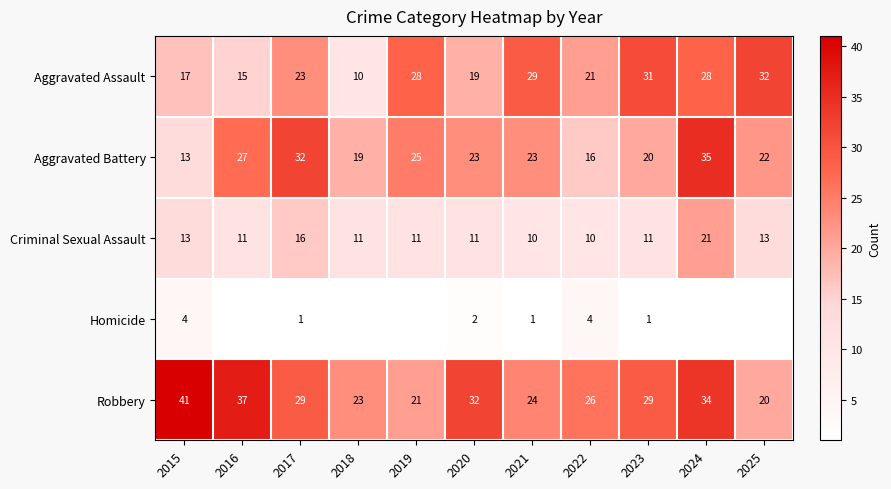

At 2020, list the series in order from largest to smallest.

Robbery, Aggravated Battery, Aggravated Assault, Criminal Sexual Assault, Homicide